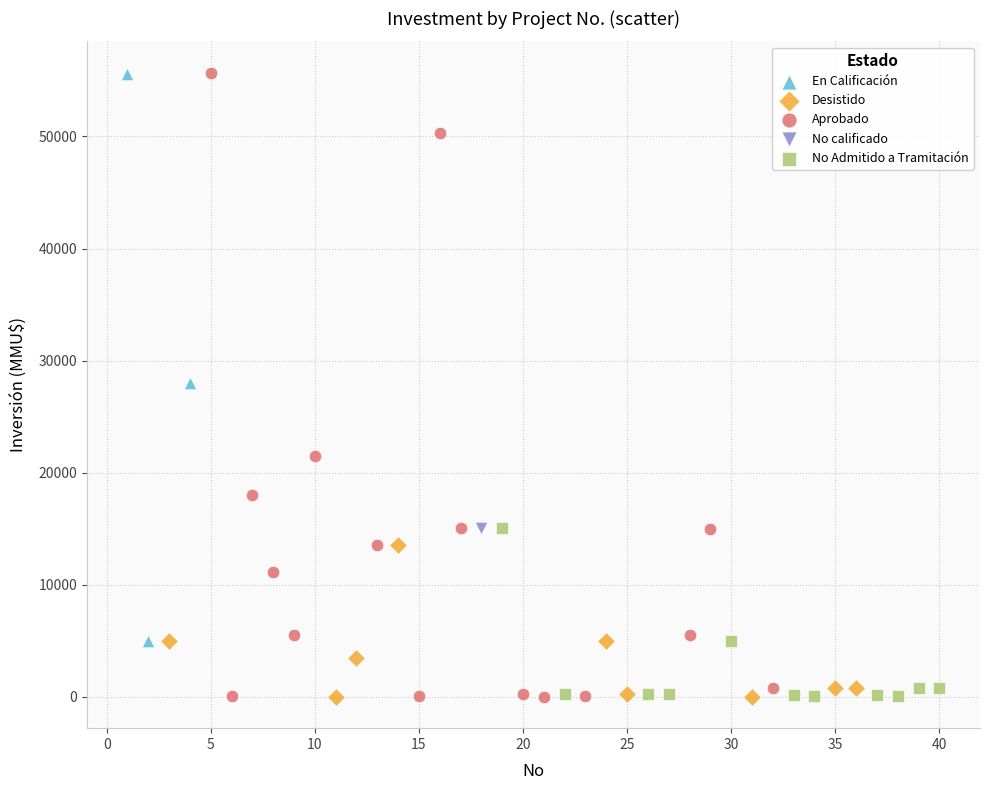

What are all the series names shown in the legend?

En Calificación, Desistido, Aprobado, No calificado, No Admitido a Tramitación